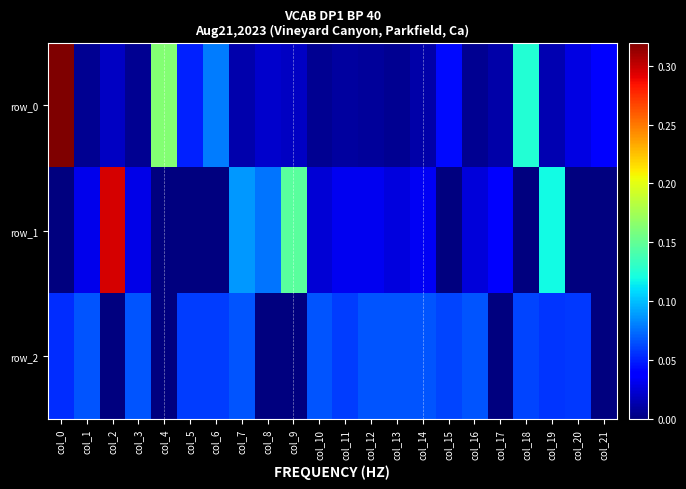

List the labels in order of row_2 value, smallest first.

col_2, col_4, col_8, col_9, col_17, col_21, col_0, col_19, col_20, col_11, col_5, col_6, col_15, col_18, col_1, col_3, col_10, col_12, col_13, col_14, col_16, col_7